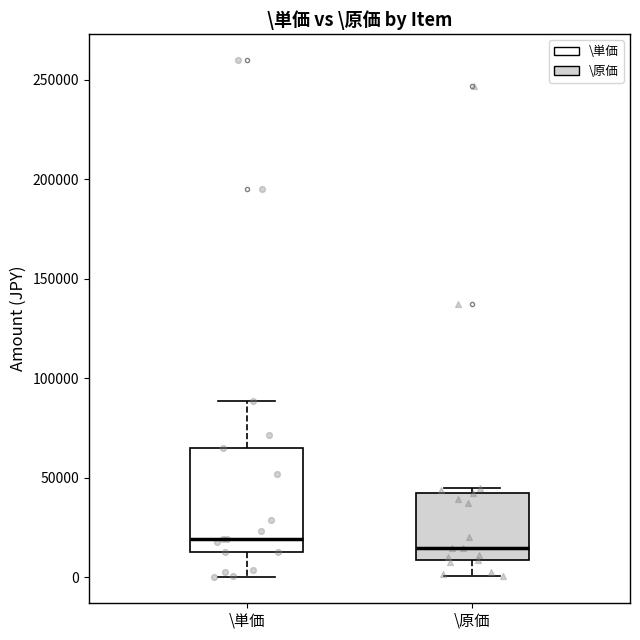

Reading left to right, transcribe this box plot: for each box, give where its median line is, the range the box spans, and where its two whiskers end, as read against the y-axis. The values are not printed on the chart, so give them approximately, as read against the axis.

\単価: median 20000, box 15000 to 65000, whiskers 0 to 90000
\原価: median 15000, box 10000 to 45000, whiskers 0 to 45000 (just above the box's upper edge)